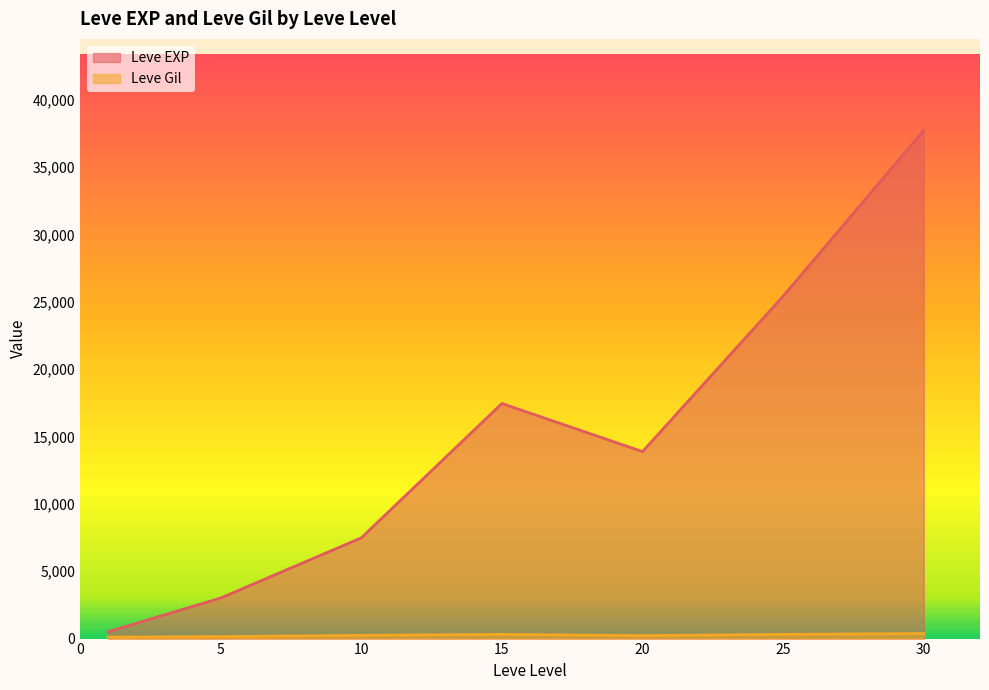

True or false: Leve Gil has a value of 170 at 5.

True